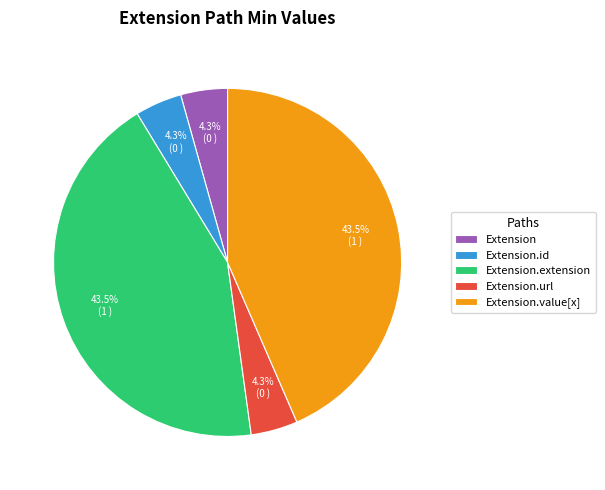

The Extension.url slice represents 9% of the pie. True or false?

False